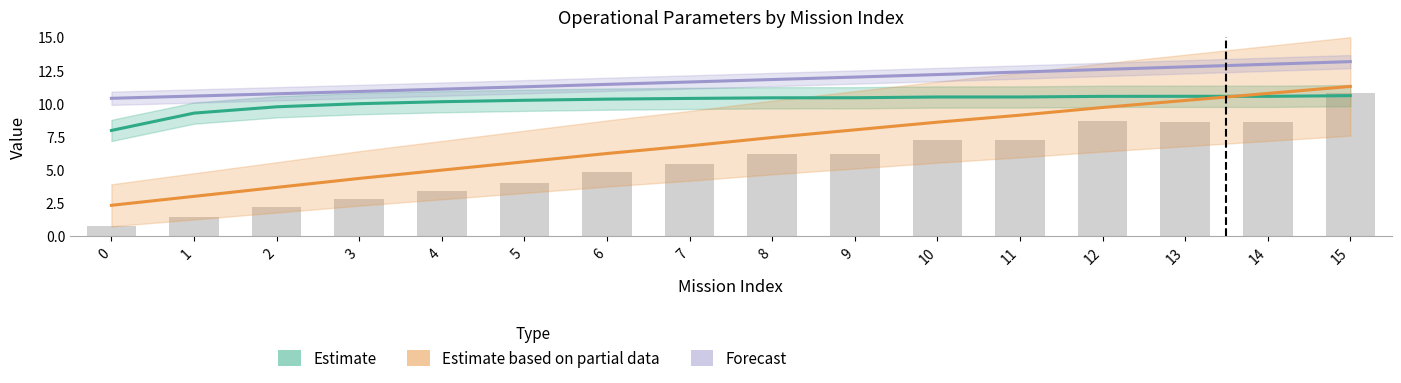

The value of Tempo por voo [min] /10 at 14 is 2.7. True or false?

False